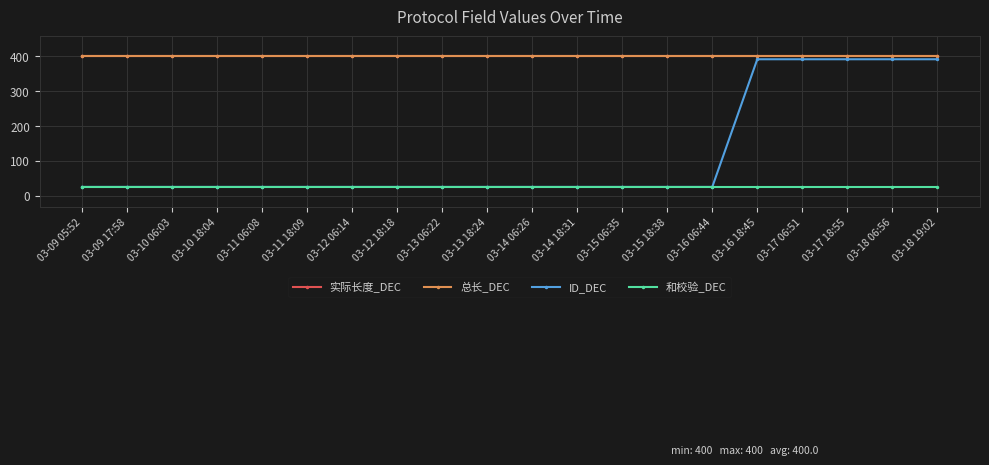

The value of 实际长度_DEC at 03-10 06:03 is 400. True or false?

True